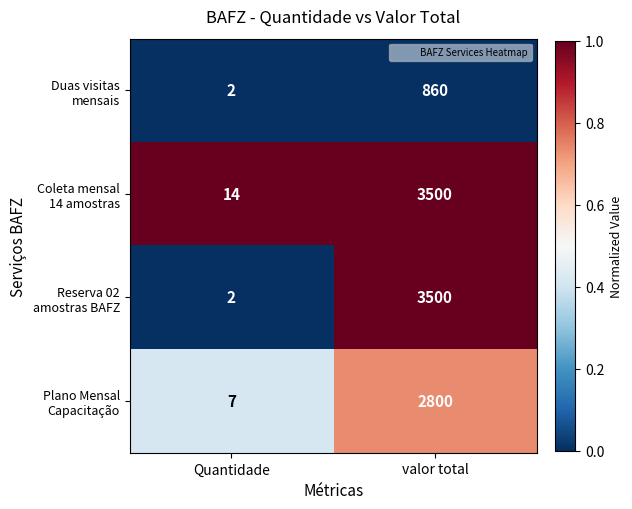

Which category has the highest value across all series?

valor total